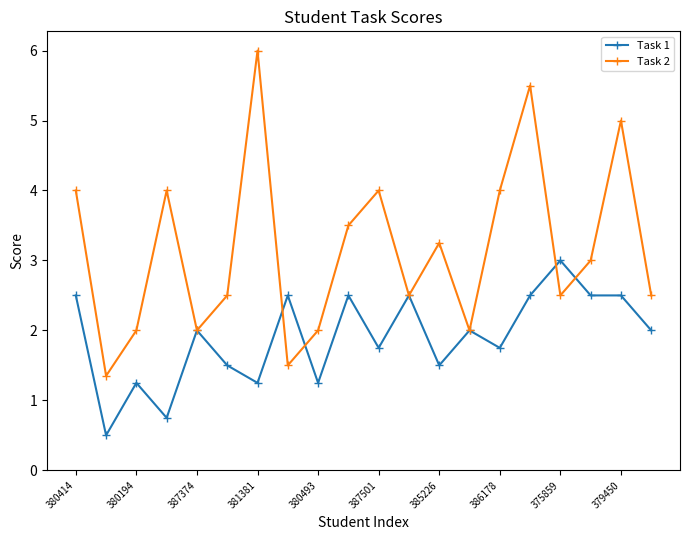

Which series has the largest range (max minus min)?

Task 2